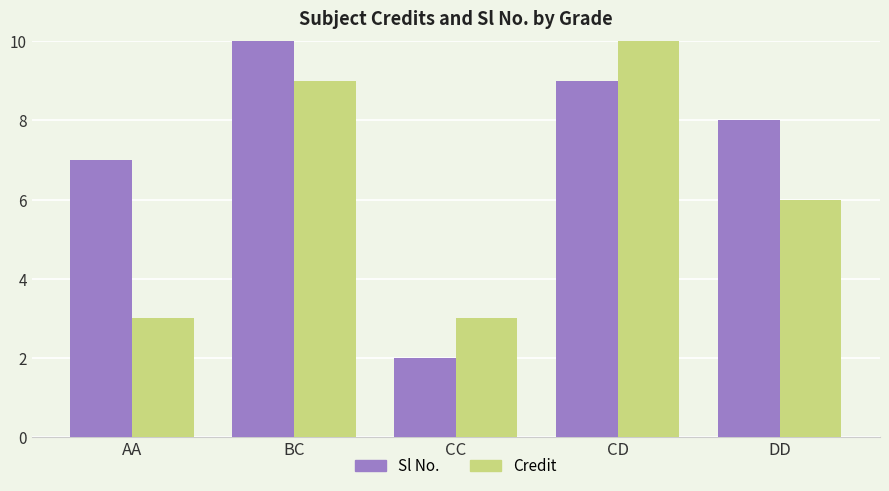

At which label is Credit closest to 10?

BC